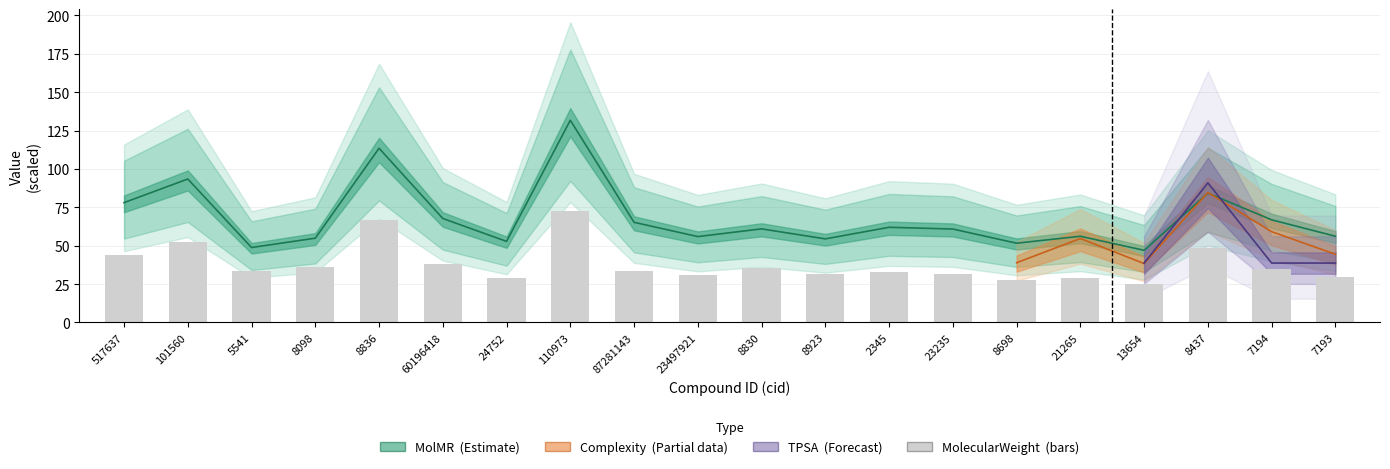

What is the change in value from 13654 to 7194?

+9.6